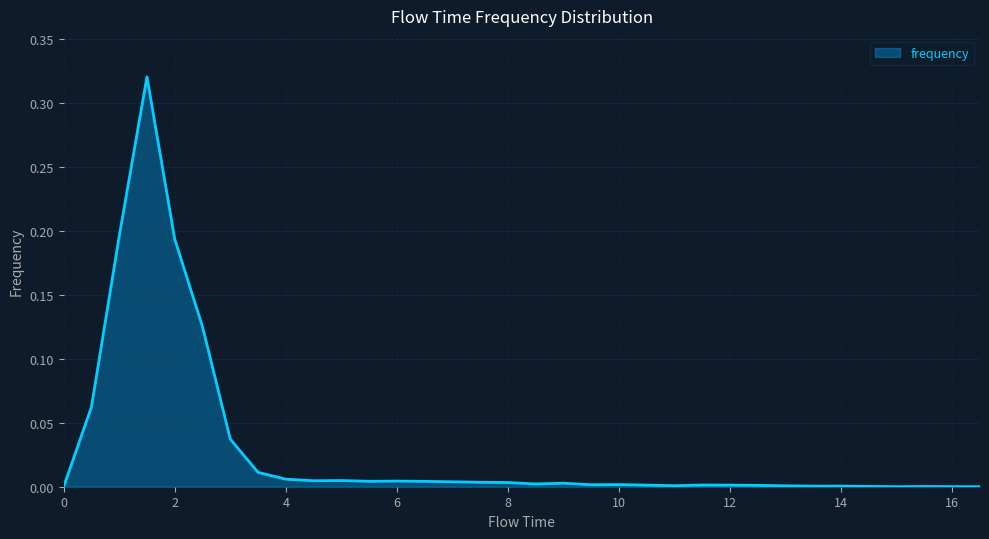

Rank the categories by value from highest to lowest.

1.5, 1.0, 2.0, 2.5, 0.5, 3.0, 3.5, 4.0, 5.0, 4.5, 6.0, 5.5, 6.5, 7.0, 7.5, 8.0, 9.0, 8.5, 10.0, 9.5, 11.5, 10.5, 12.0, 12.5, 11.0, 13.0, 14.0, 13.5, 14.5, 15.5, 16.0, 15.0, 0.0, 16.5